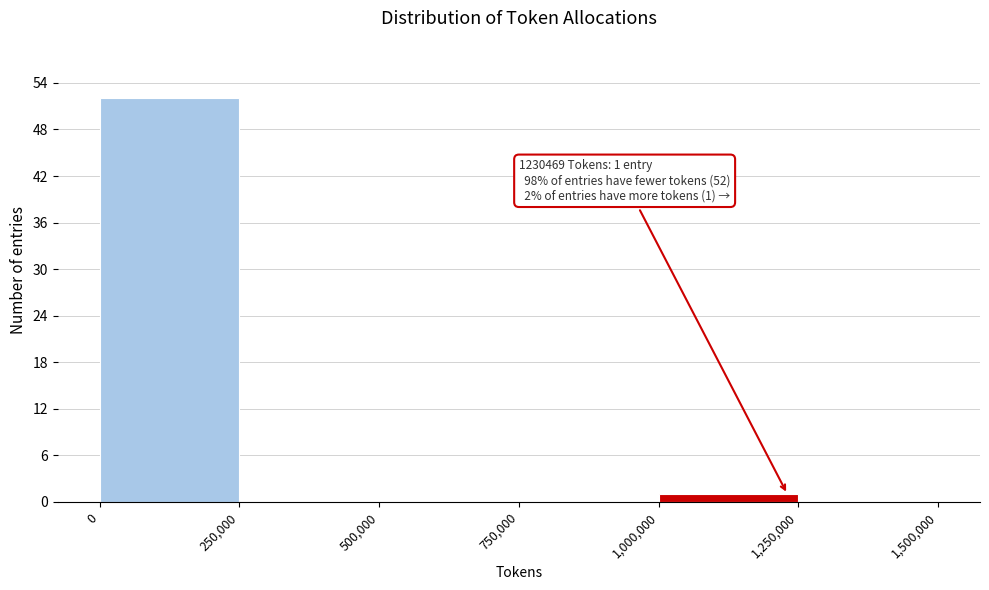

Which range on the x-axis has the tallest bar?

0 to 250,000